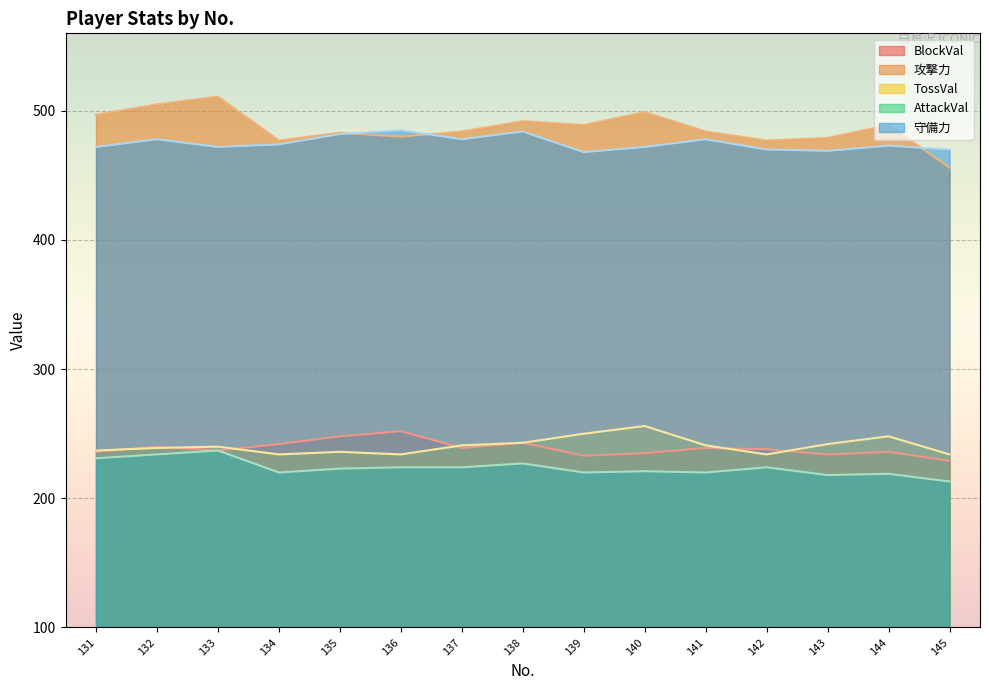

True or false: BlockVal and AttackVal intersect in this chart.

False